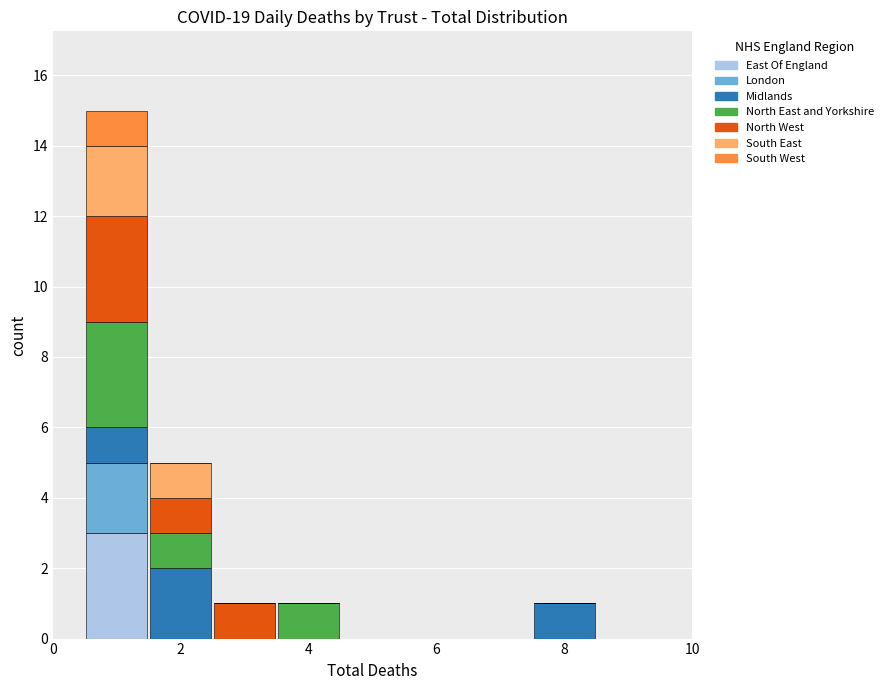

Which range on the x-axis has the tallest stacked bar (by total height)?

0.5 to 1.5